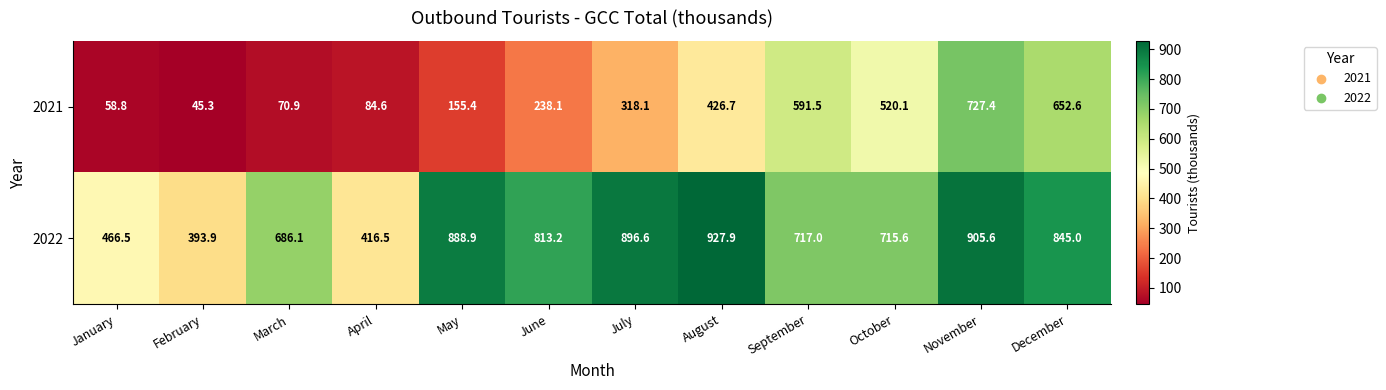

How many distinct data groups are displayed?

2